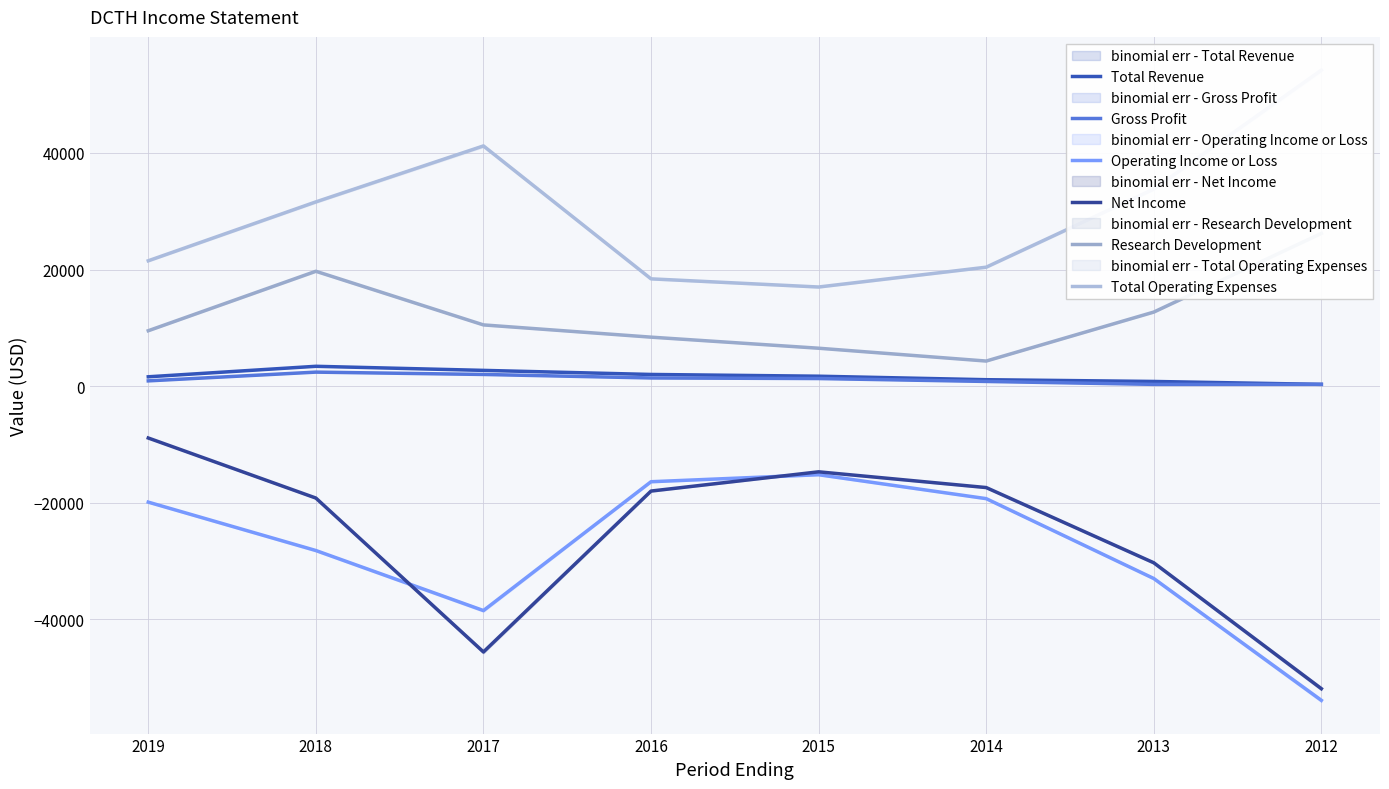

What is the difference between the highest and lowest values at 2019?

41400